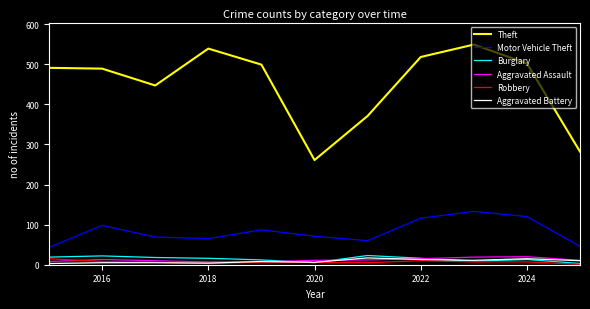

True or false: Motor Vehicle Theft and Robbery intersect in this chart.

False